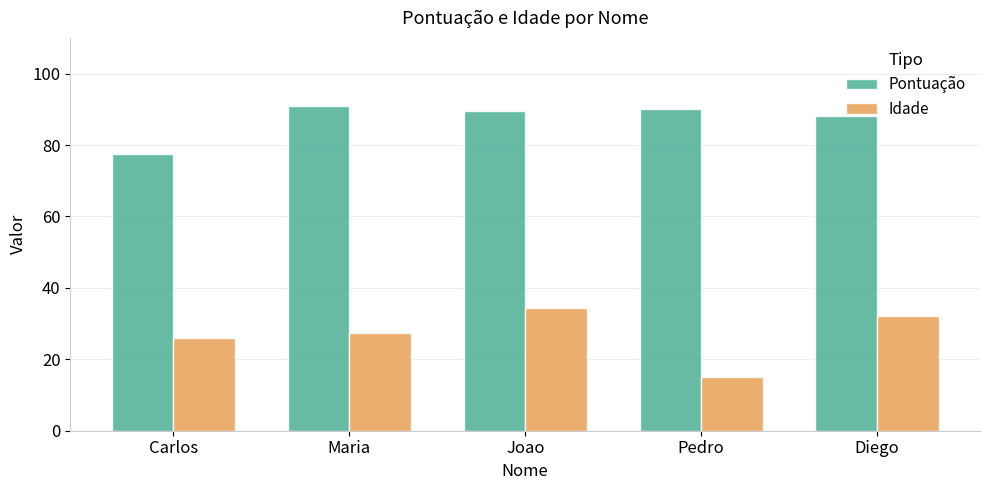

Which label corresponds to the largest value in the chart?

Maria